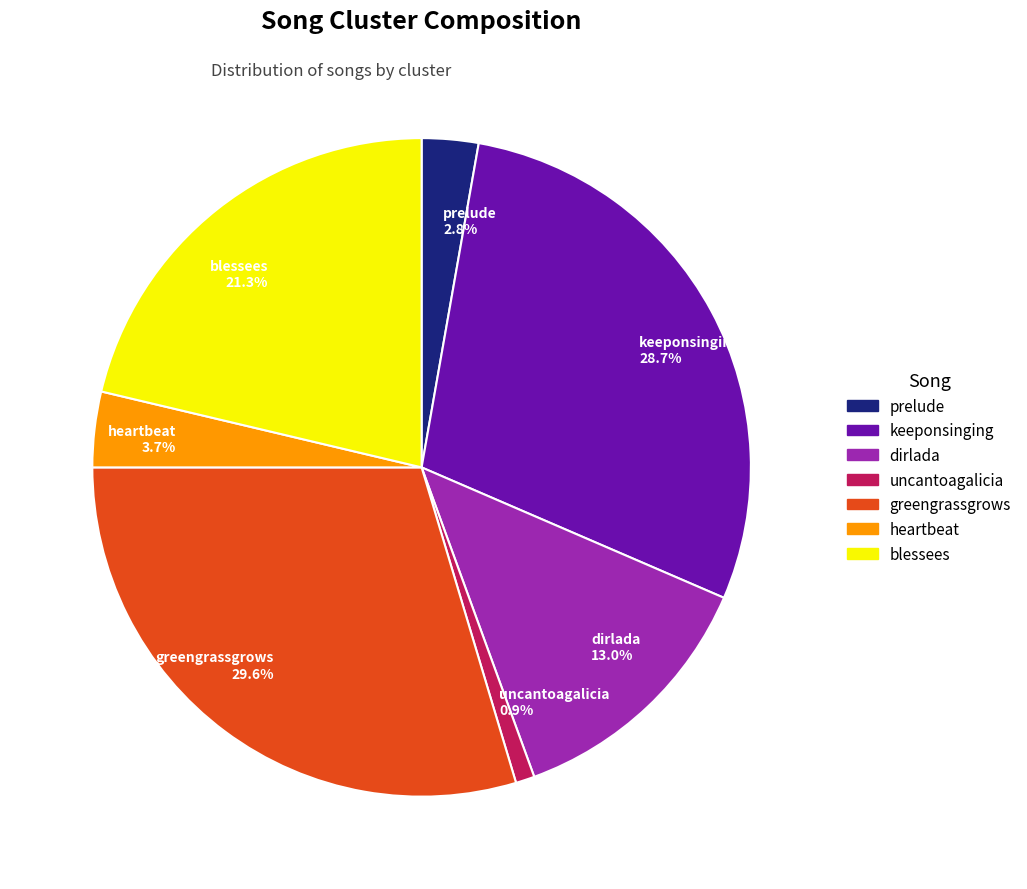

Which has a higher value, uncantoagalicia 0.9% or greengrassgrows 29.6%?

greengrassgrows 29.6%